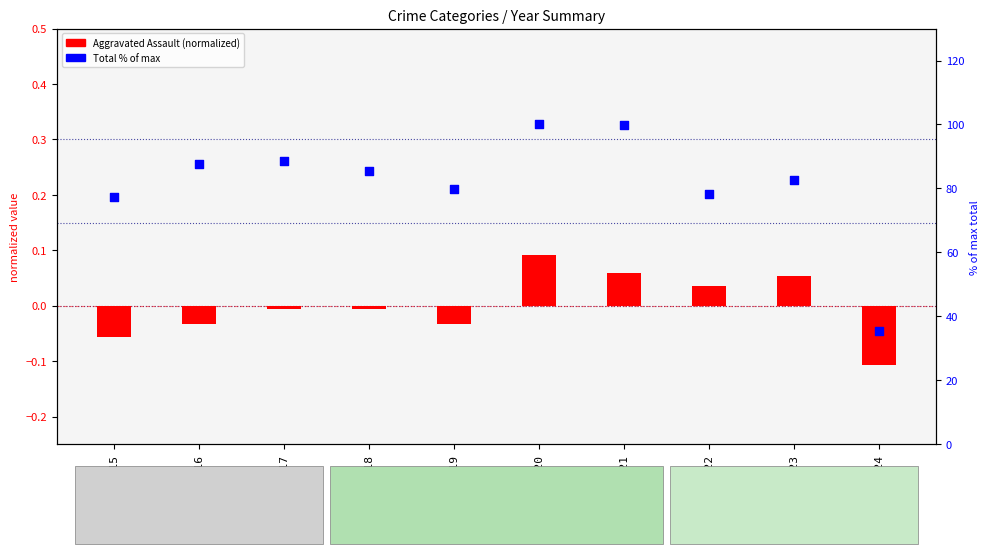

Which series contains the highest Y value?

Total (% of max)